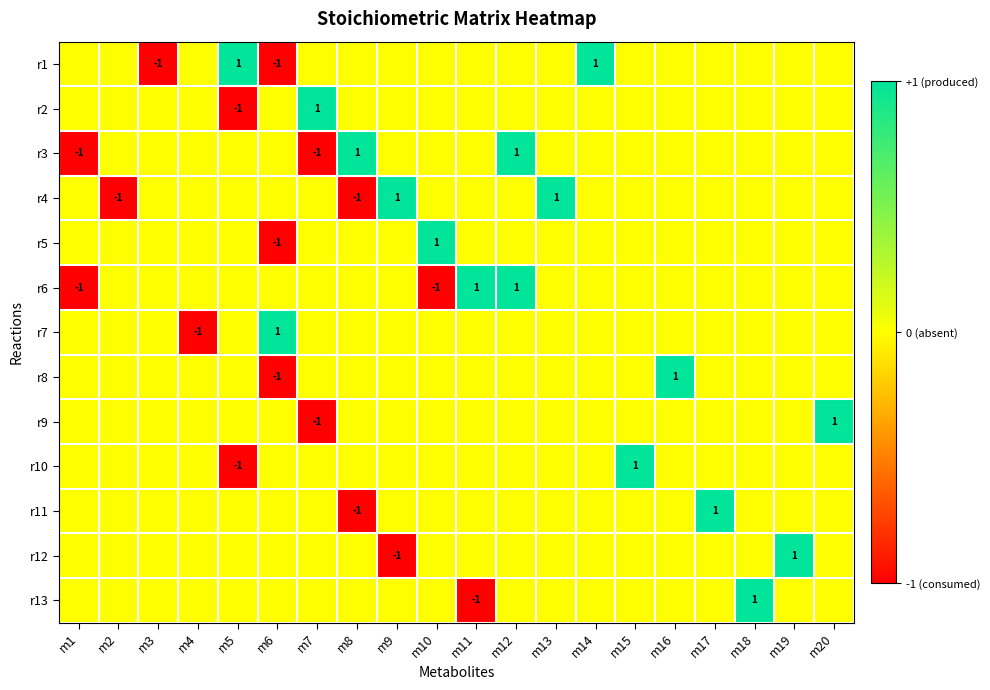

List the labels in order of r2 value, smallest first.

m5, m1, m2, m3, m4, m6, m8, m9, m10, m11, m12, m13, m14, m15, m16, m17, m18, m19, m20, m7